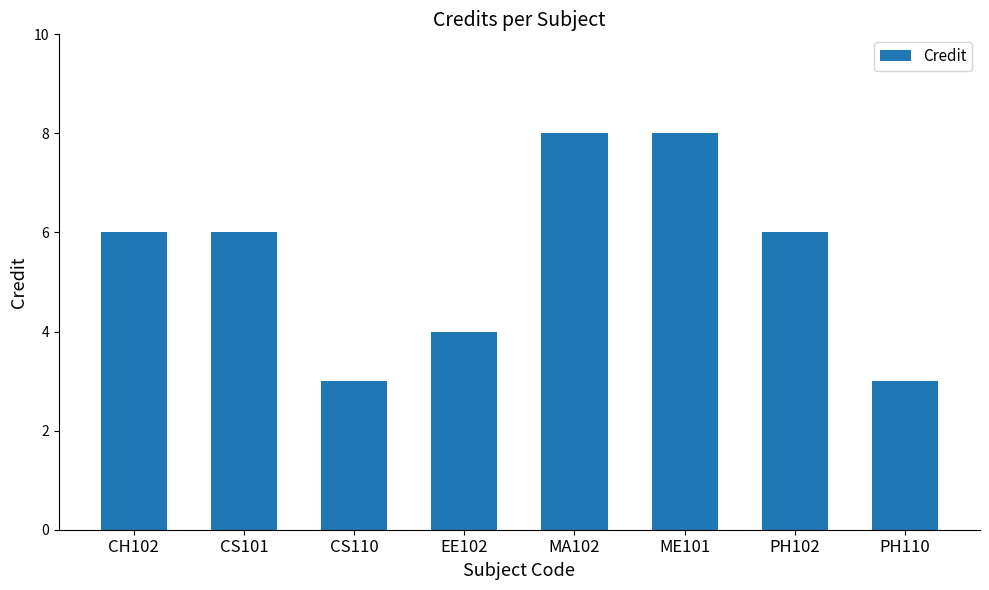

Count the number of data series in this chart.

1